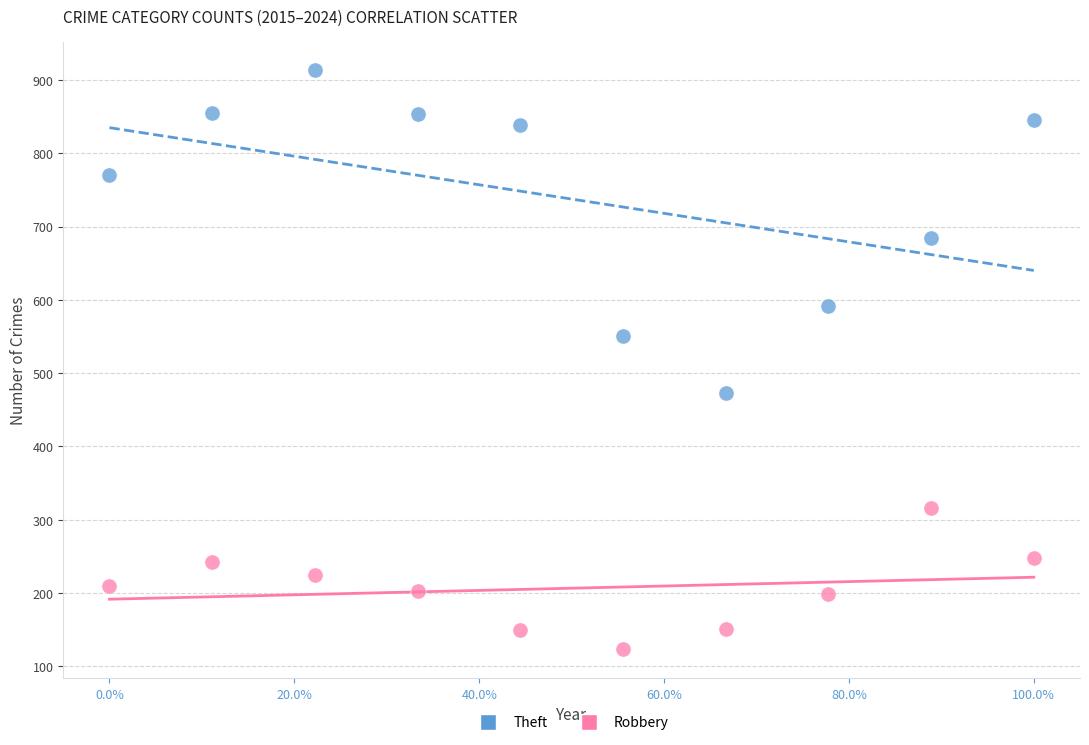

Which series reaches the maximum Y coordinate?

Theft